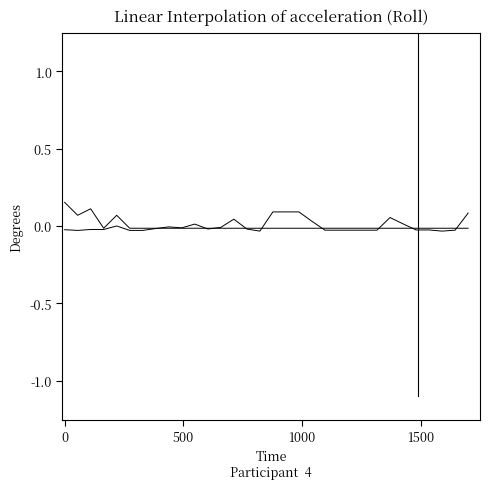

How many distinct data groups are displayed?

2